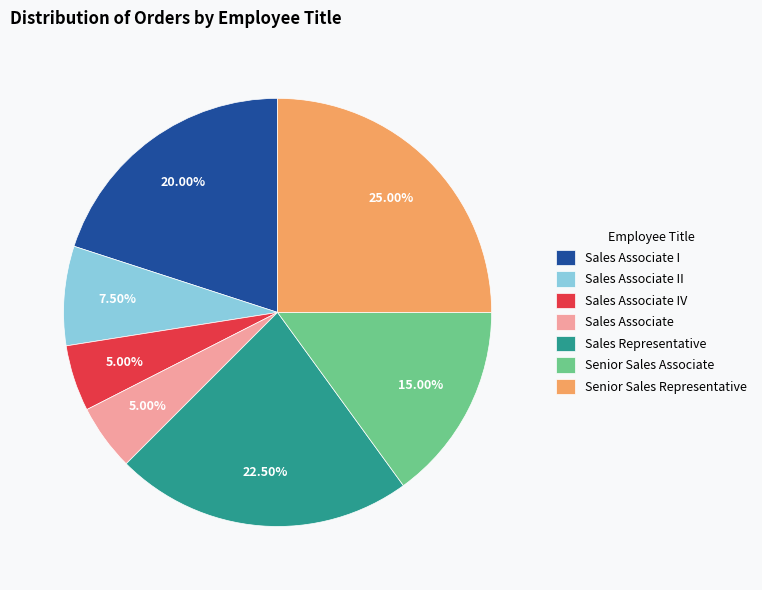

Which category has the biggest portion of the pie?

Senior Sales Representative